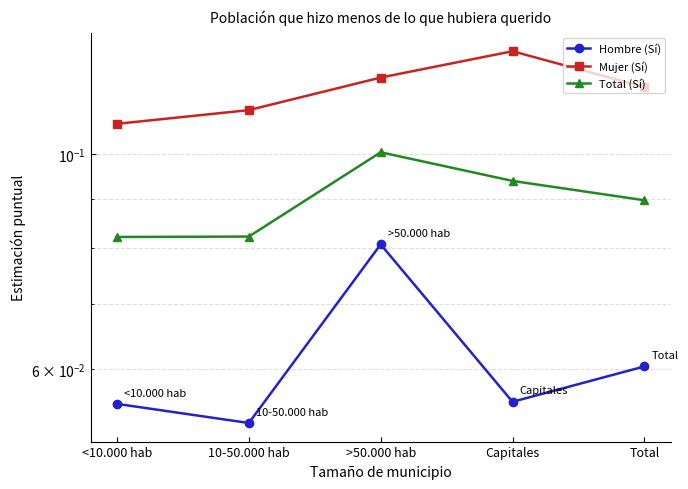

Read the Hombre (Sí) value at Total.

0.1